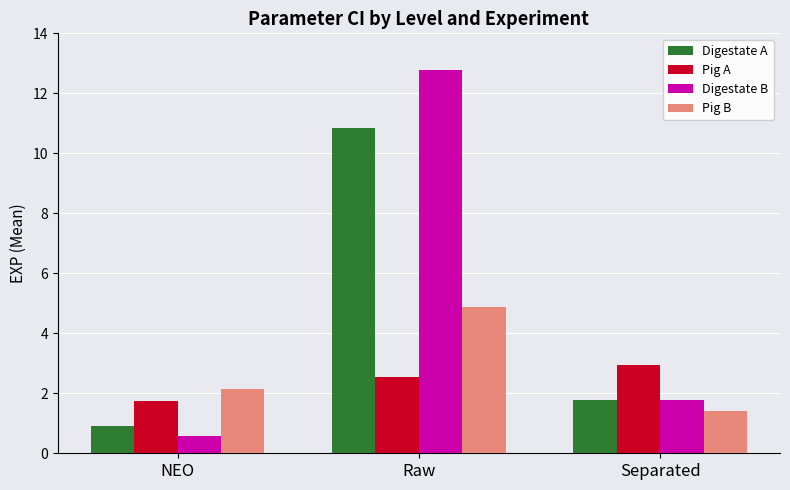

The value of Pig B at Raw is 4.9. True or false?

True